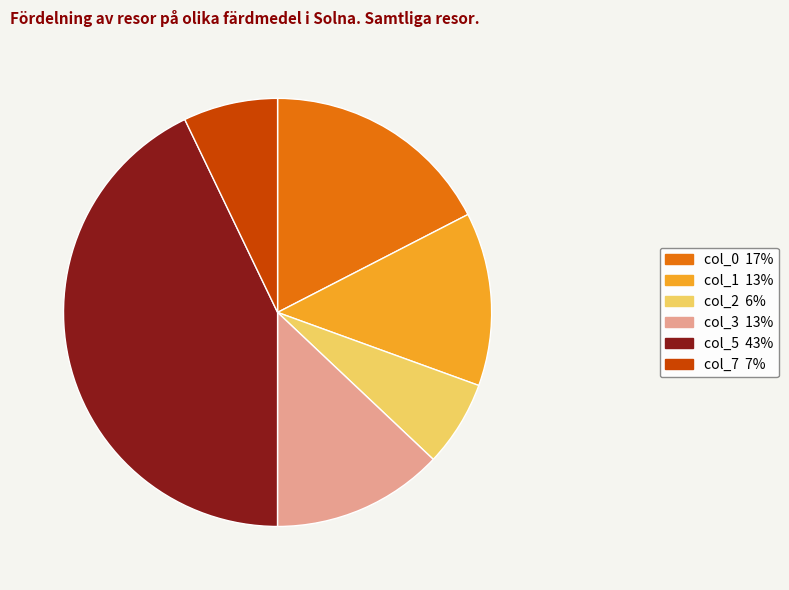

Is col_2 the majority of the pie?

No